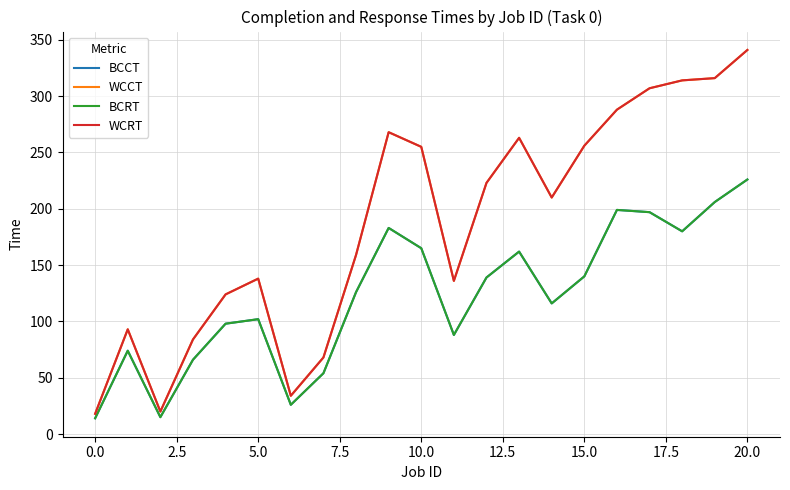

Does the chart display data point markers on the line(s)?

No